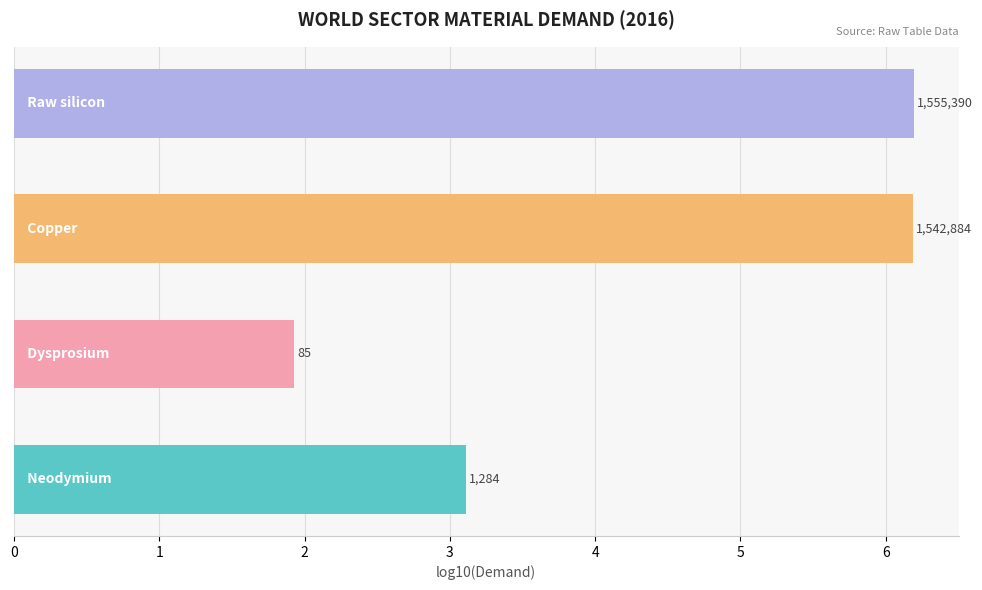

What is the minimum value shown in the chart?

1.9